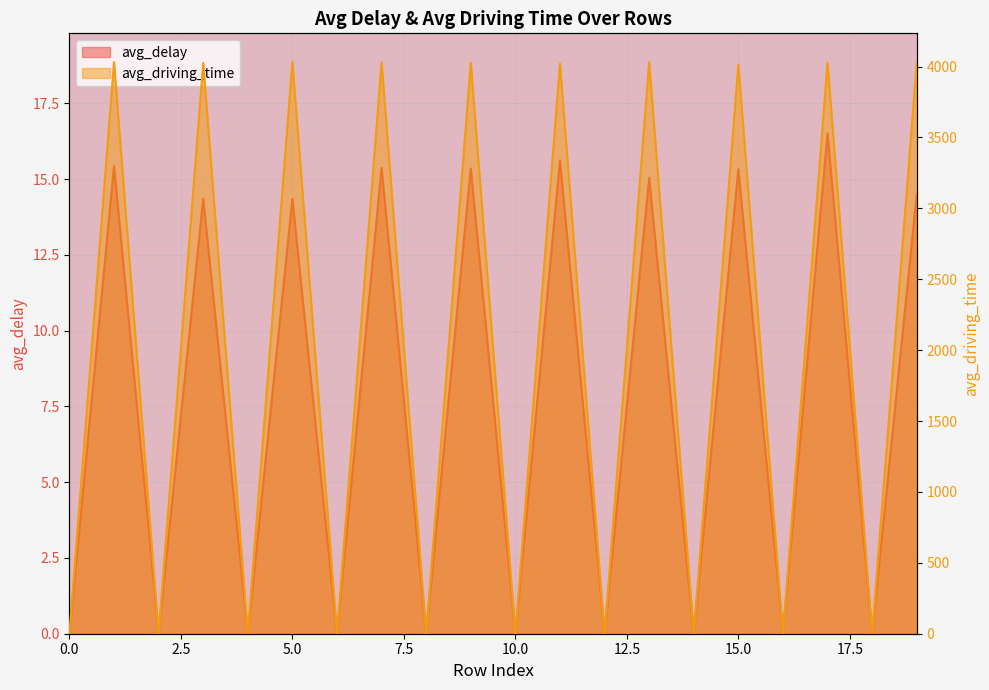

Reading right to left, what are all the values shown in this chart?

avg_delay: 14.5	0.0	16.5	0.0	15.3	0.0	15.0	0.0	15.6	0.0	15.4	0.0	15.4	0.0	14.4	0.0	14.4	0.0	15.4	0.0
avg_driving_time: 4023.8	0.0	4026.5	0.0	4015.0	0.0	4031.0	0.0	4020.8	0.0	4027.2	0.0	4029.3	0.0	4032.5	0.0	4025.2	0.0	4031.2	0.0